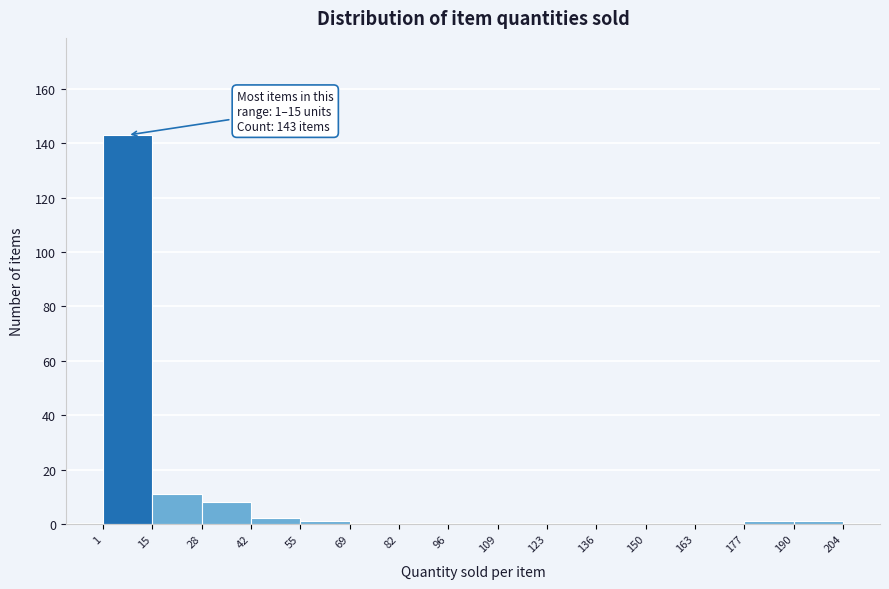

Over which range of the x-axis is the bar tallest?

1 to 15